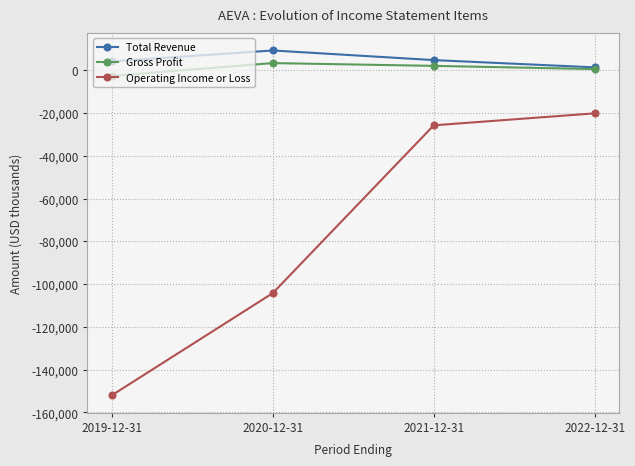

Which series has the widest spread of values?

Operating Income or Loss